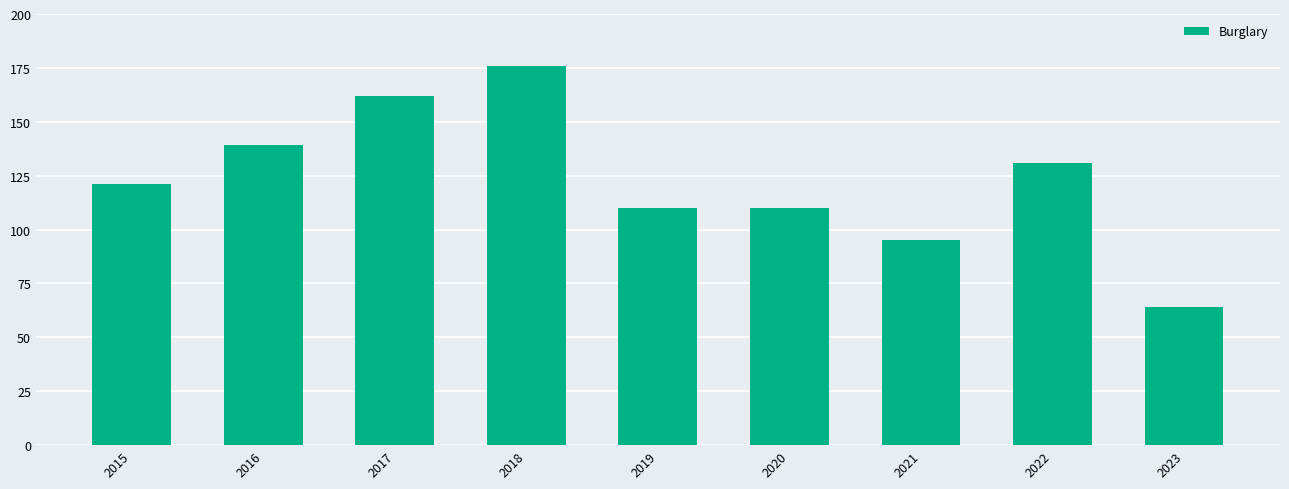

What is the value of the 6th bar from the left?

110